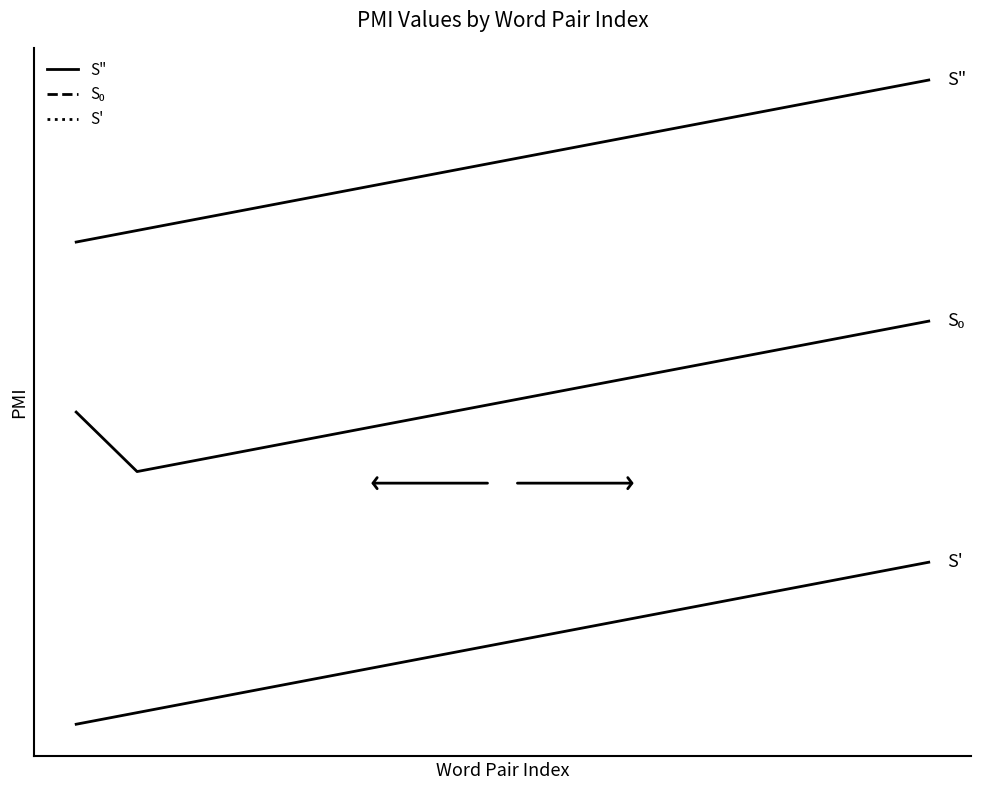

Does the chart have visible grid lines?

No